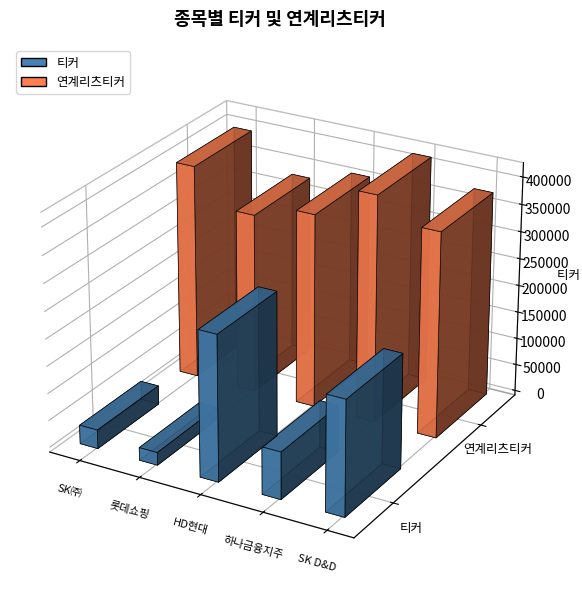

Which has a higher value, 롯데쇼핑 or SK㈜?

SK㈜